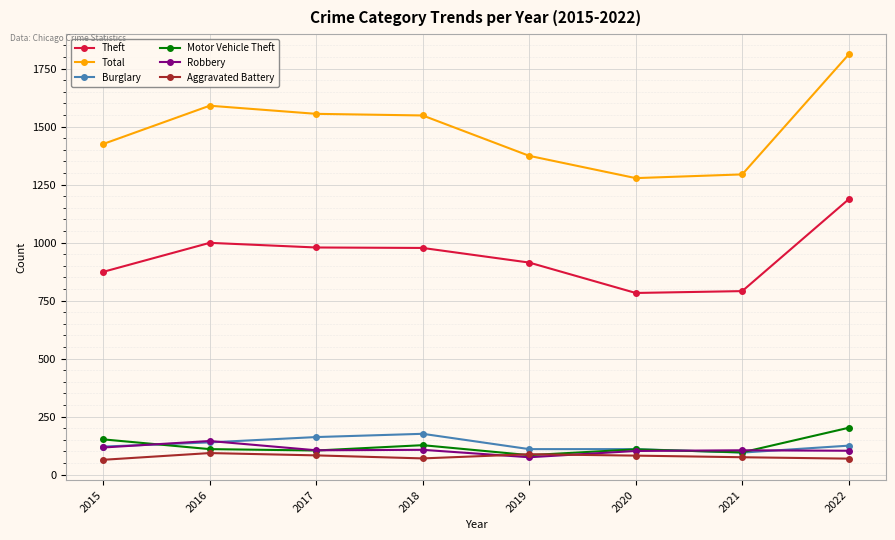

At how many categories does at least one series exceed 1534?

4